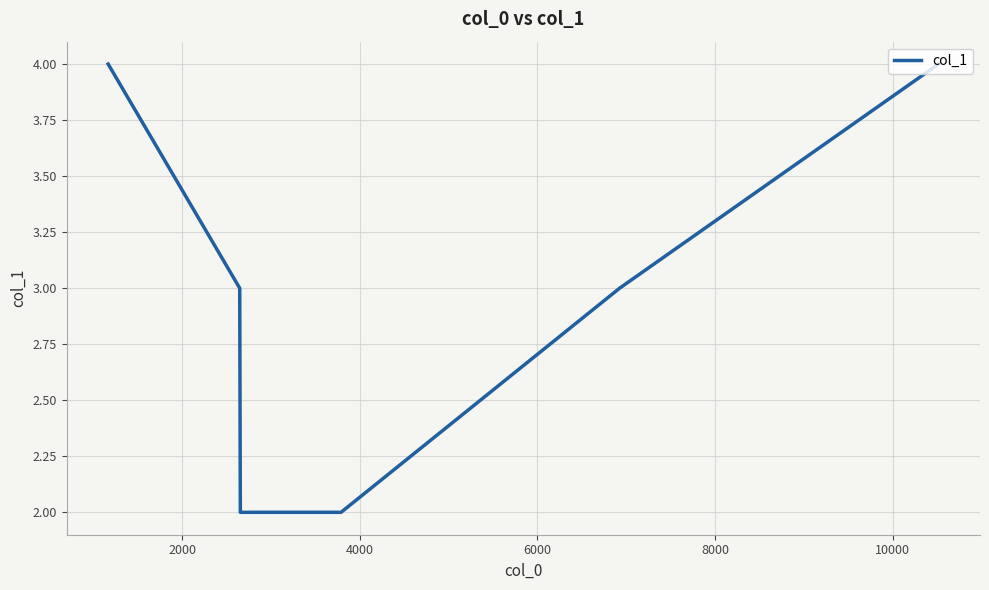

What is the difference between the maximum and minimum values?

2